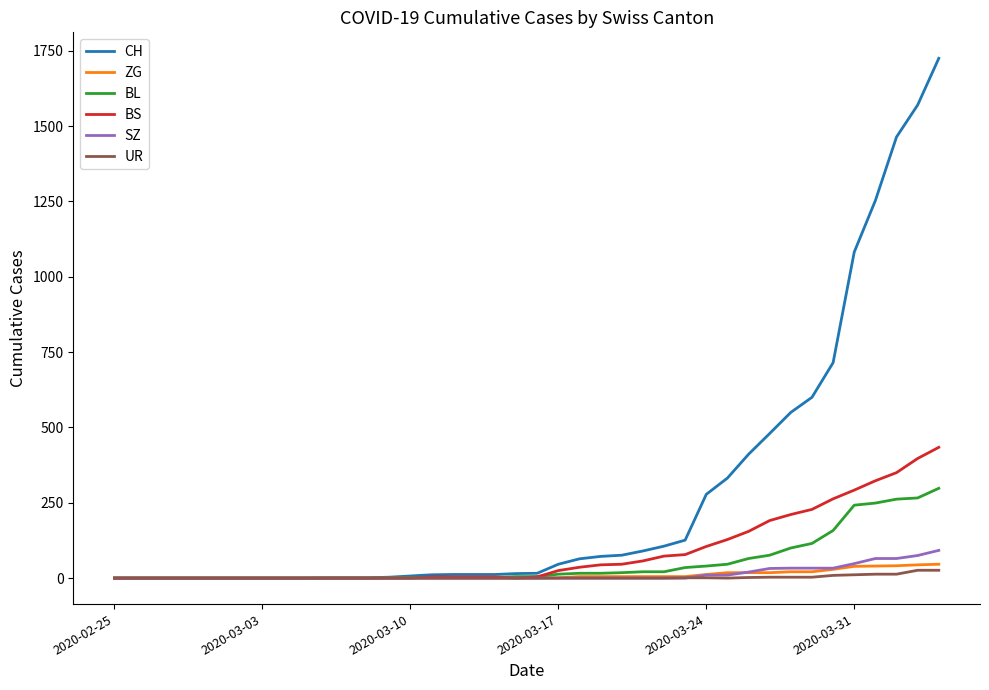

Which series has the largest range (max minus min)?

CH